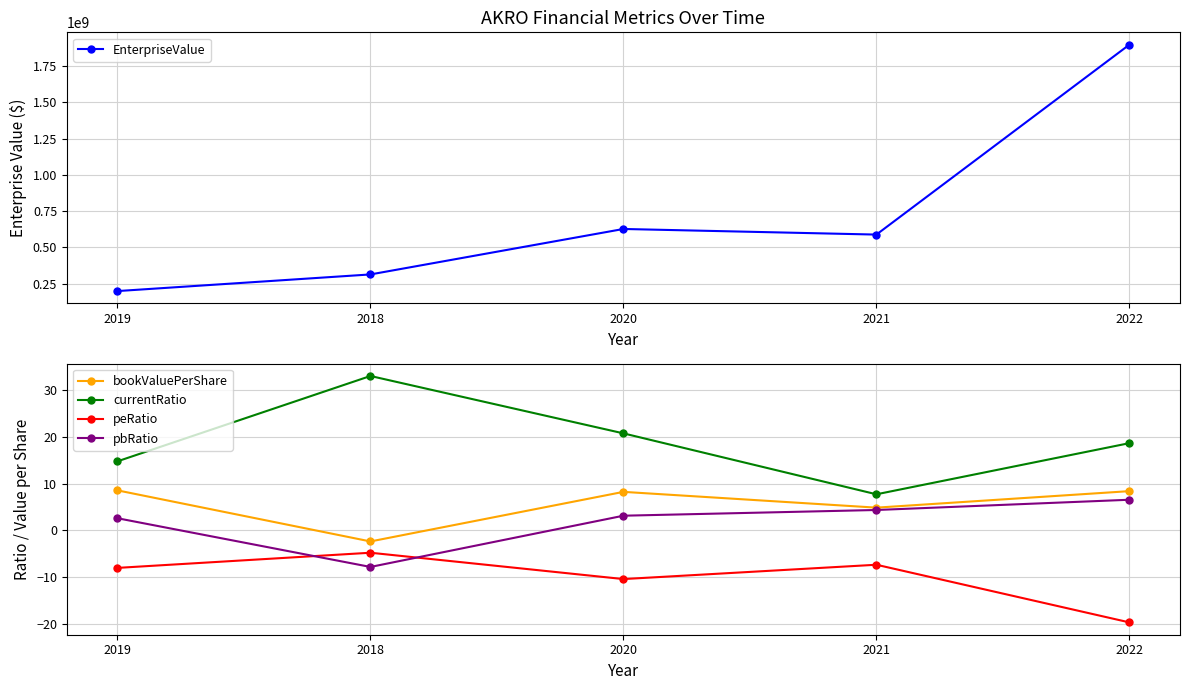

What is the sum of all EnterpriseValue values?

3622436776.9